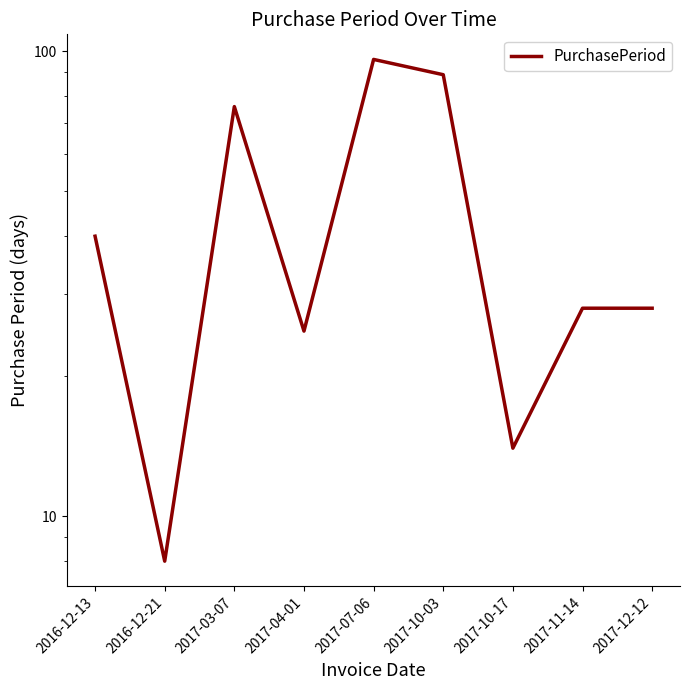

What is the difference between the values at 2016-12-21 and 2017-12-12?

20